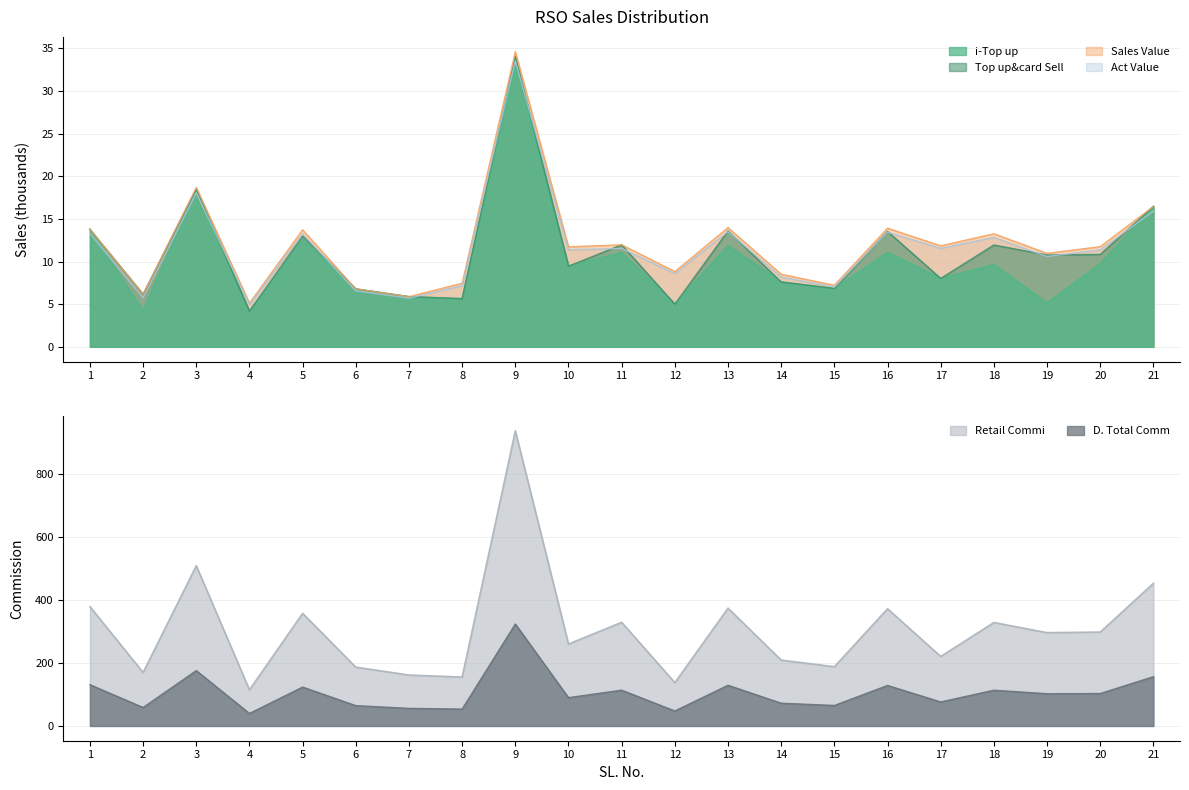

What are all the series names shown in the legend?

i-Top up, Top up&card Sell, Sales Value, Retail Commi, Act Value, D. Total Comm